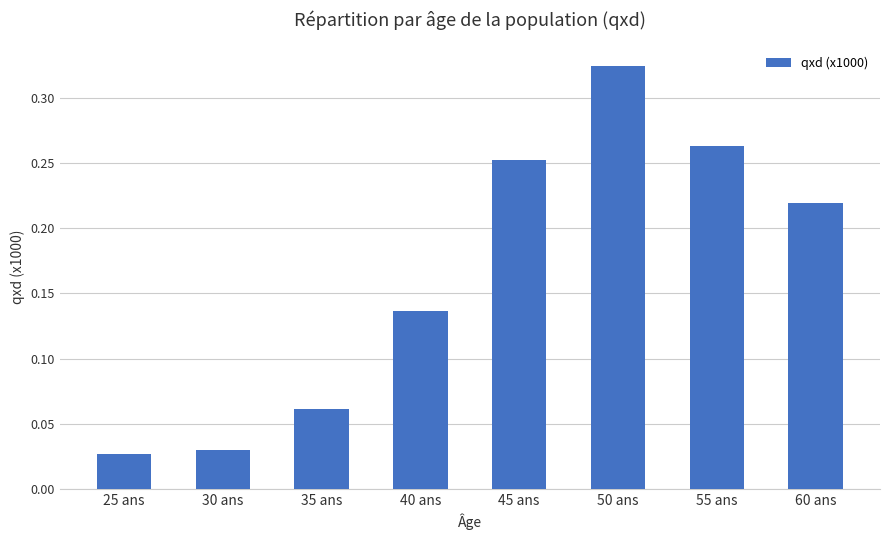

How many data points does each series have?

8